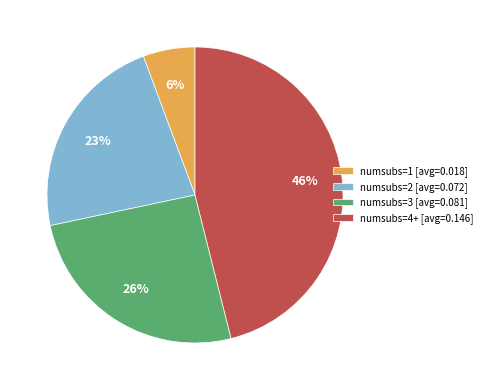

To the nearest percent, what portion does numsubs=1 [avg=0.018] represent?

6%